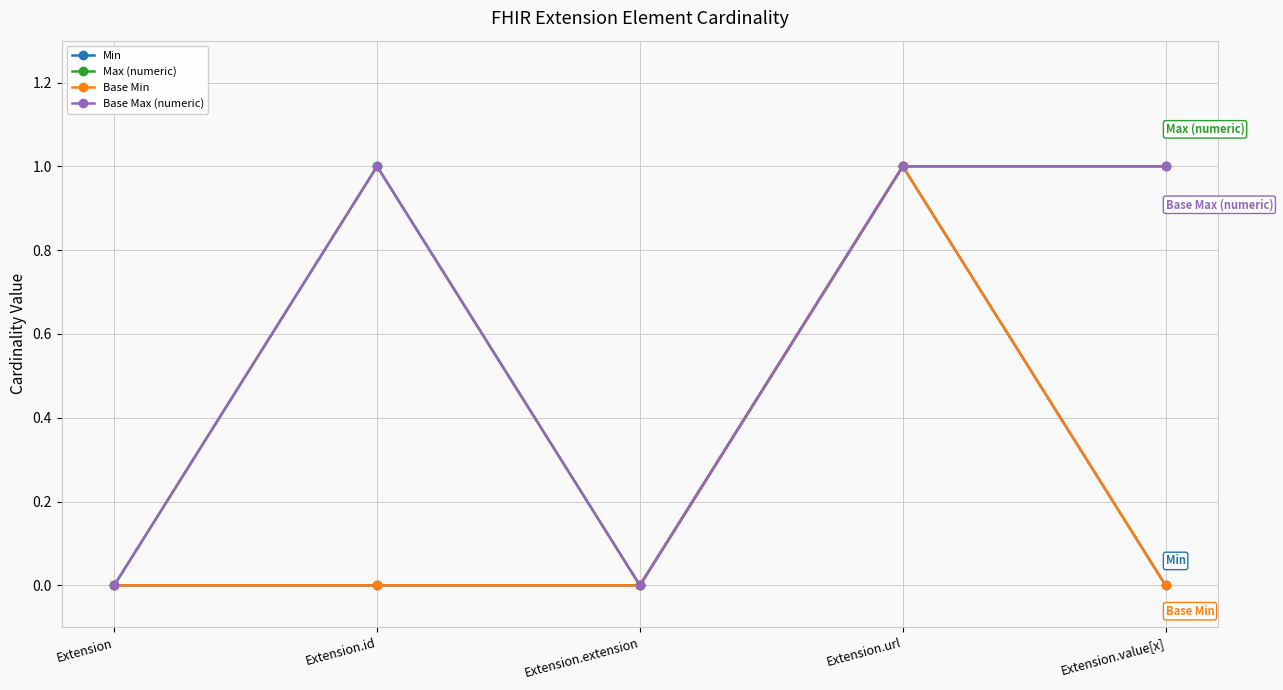

At which label is Base Max (numeric) closest to 0?

Extension